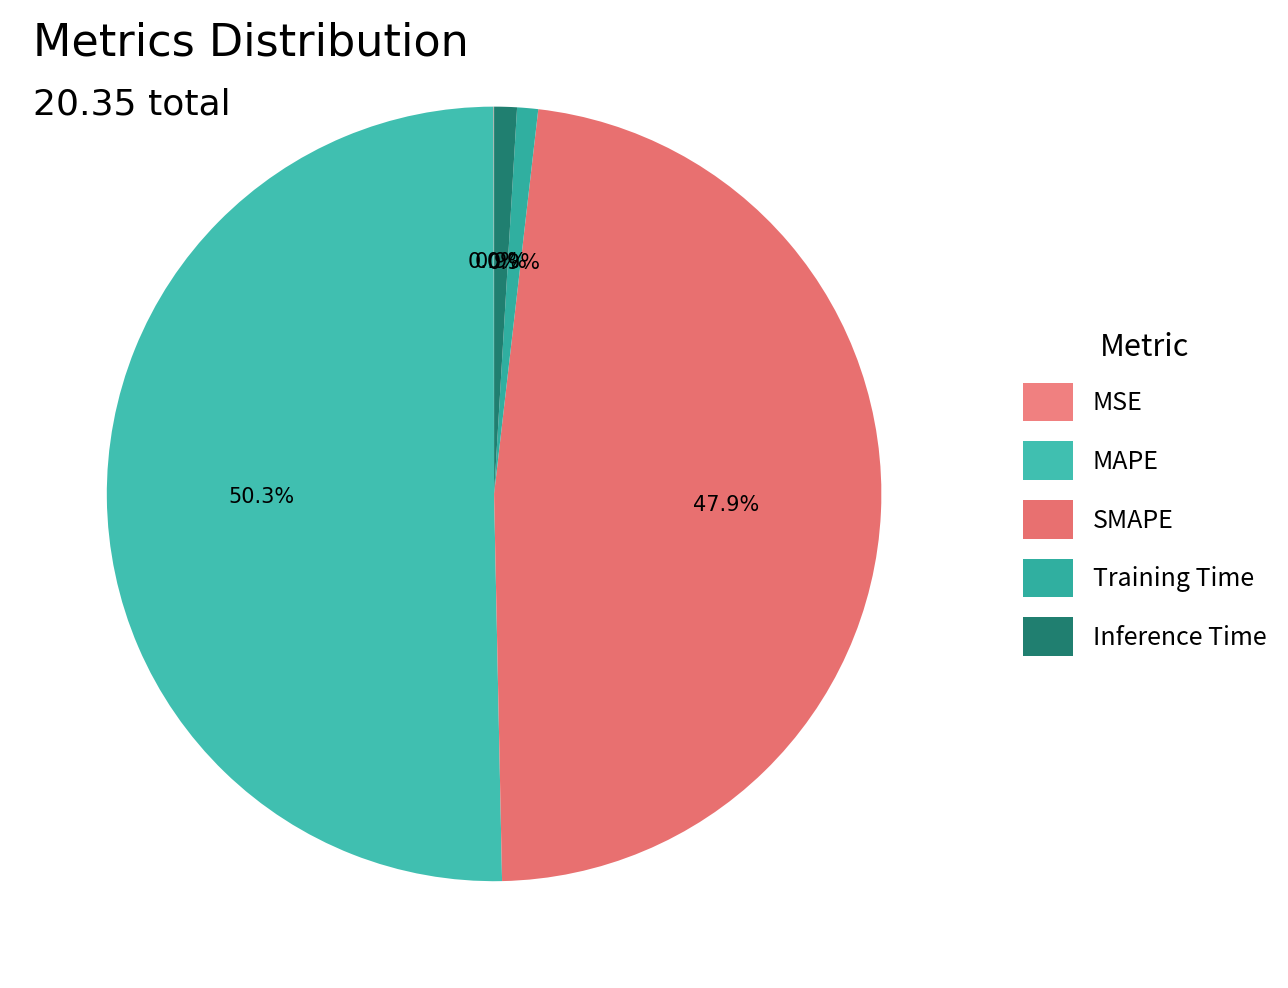

The MAPE slice represents 61% of the pie. True or false?

False